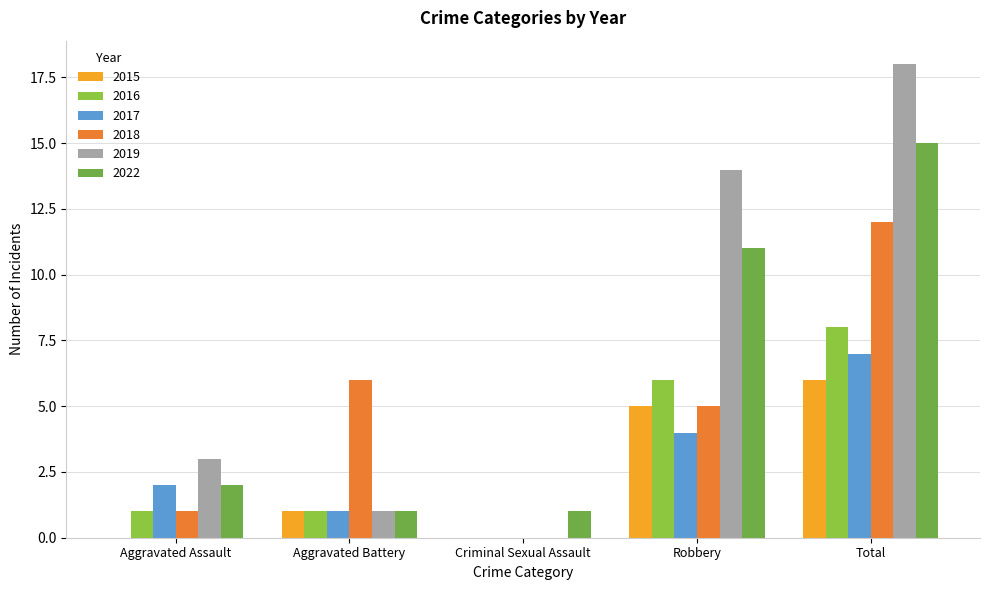

Reading left to right, transcribe all the data shown in this chart.

2015: 0	1	0	5	6
2016: 1	1	0	6	8
2017: 2	1	0	4	7
2018: 1	6	0	5	12
2019: 3	1	0	14	18
2022: 2	1	1	11	15